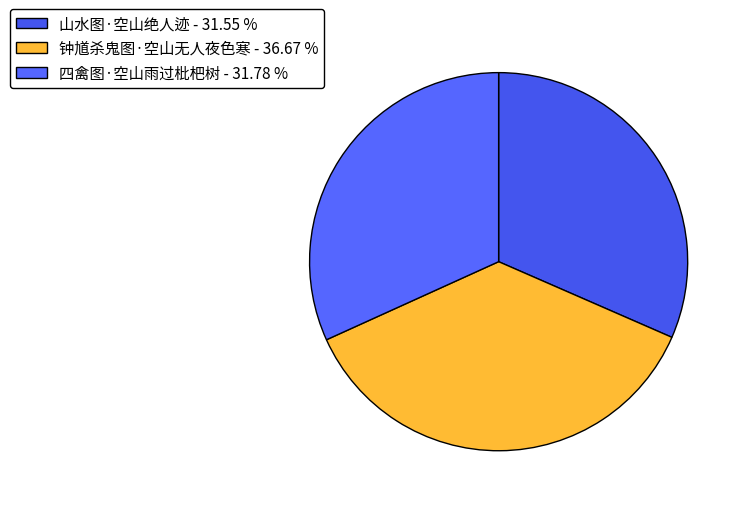

The 钟馗杀鬼图·空山无人夜色寒 slice represents 37% of the pie. True or false?

True